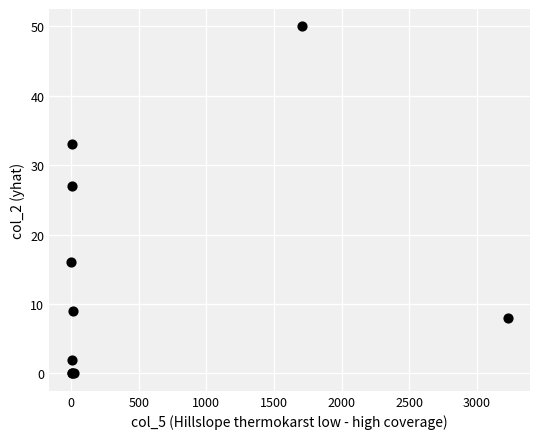

What Y value in the scatter plot is closest to 25?

27